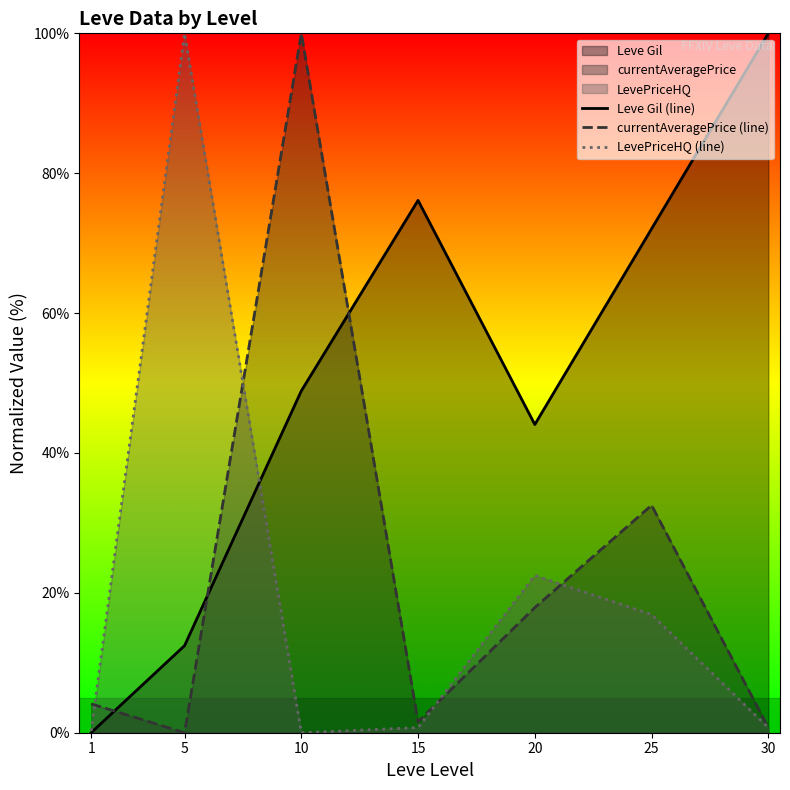

What is the maximum value shown in the chart?

100.0